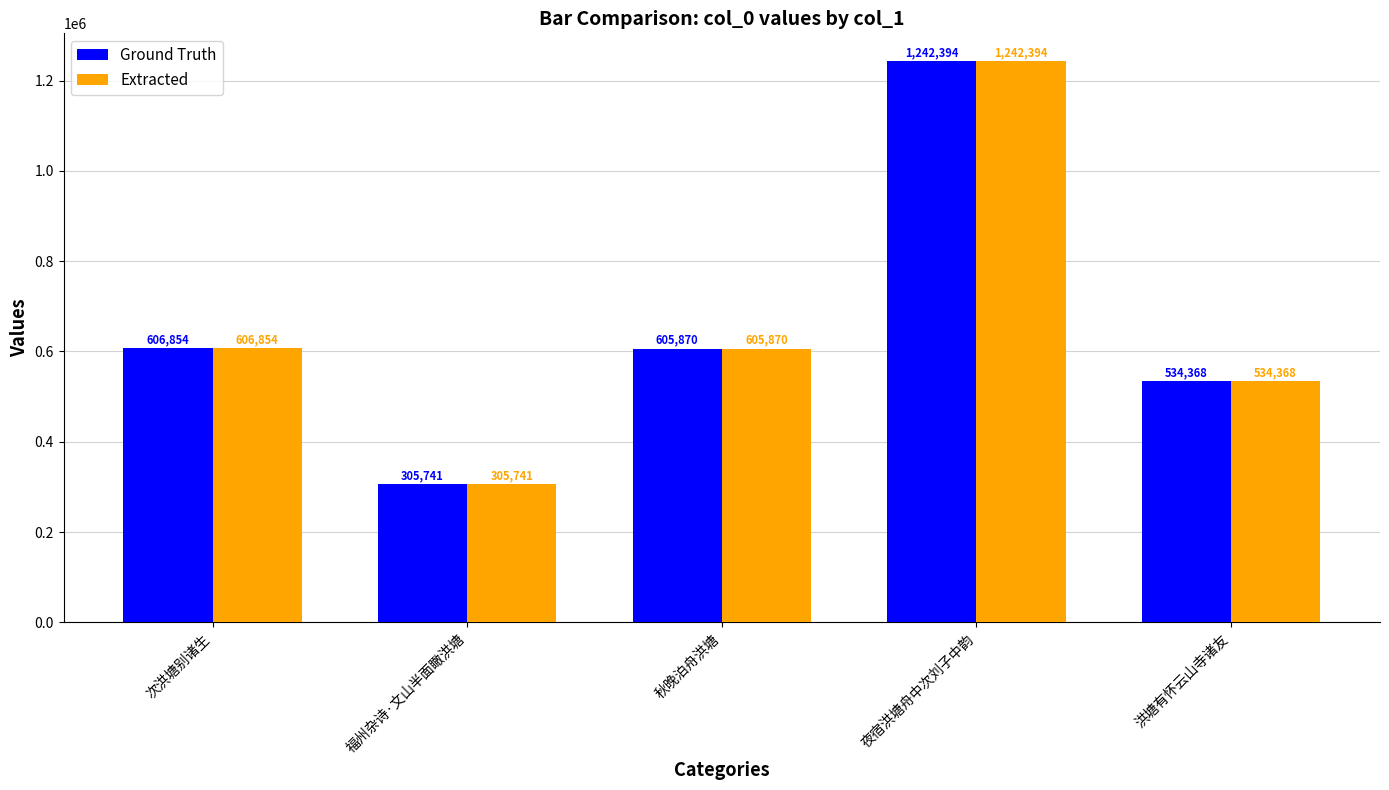

The Extracted series shows 606854 at 次洪塘别诸生. True or false?

True